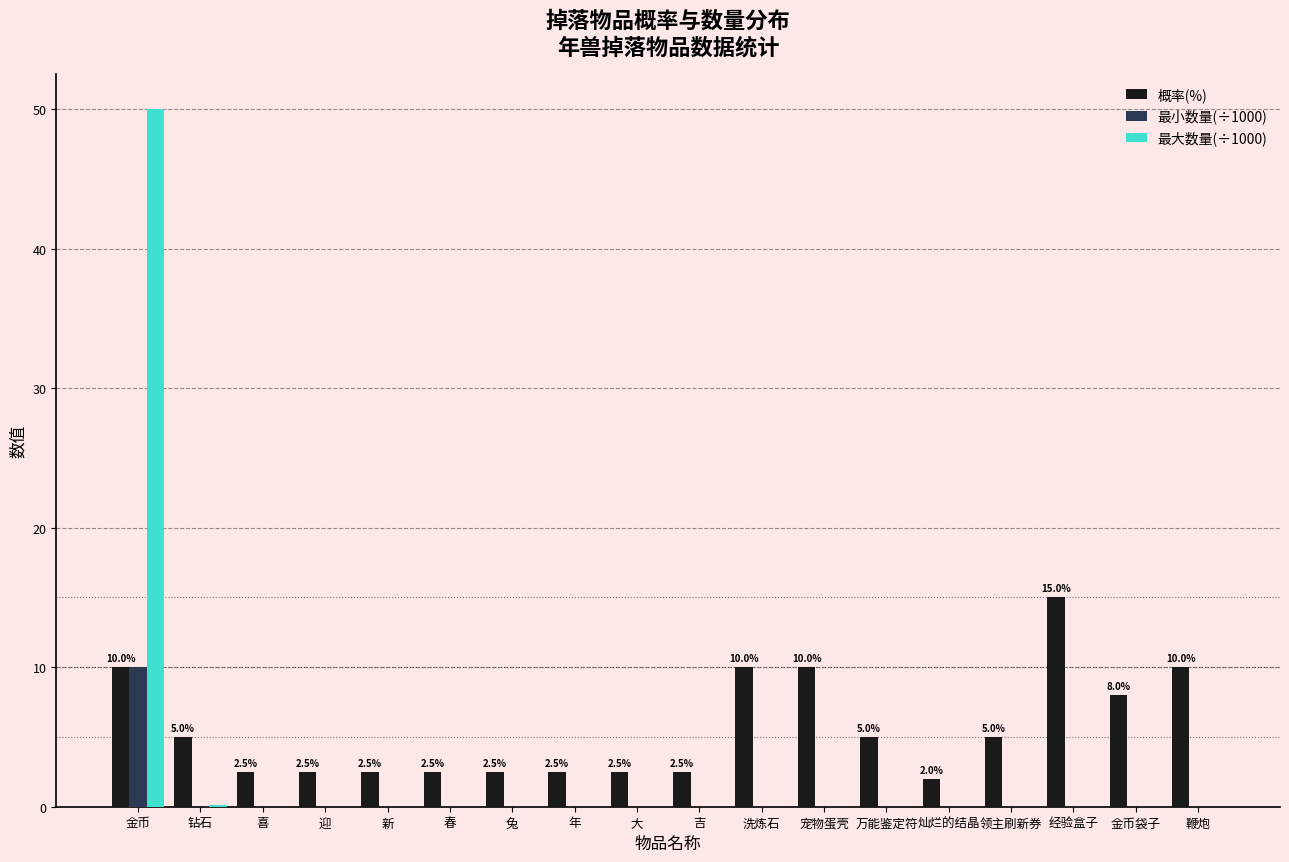

What is the greatest value displayed?

50.0